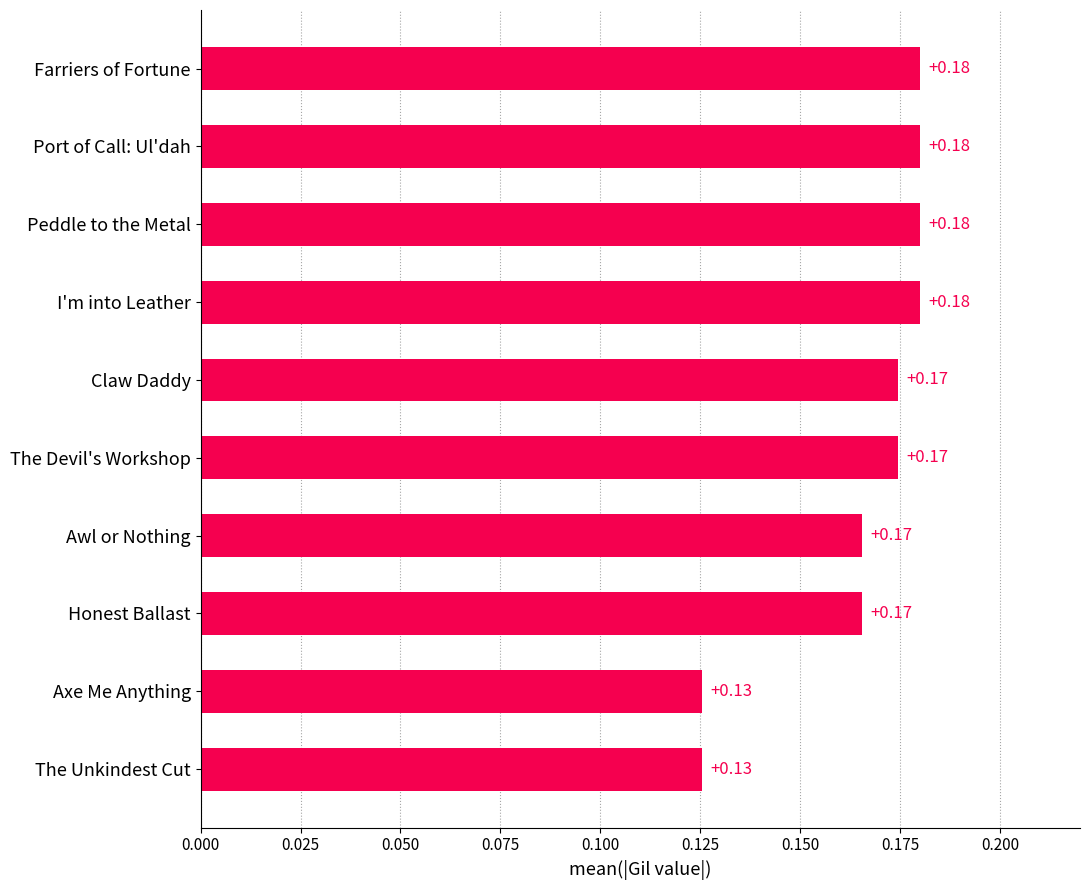

What is the sum of the values at Claw Daddy and The Unkindest Cut?

0.3